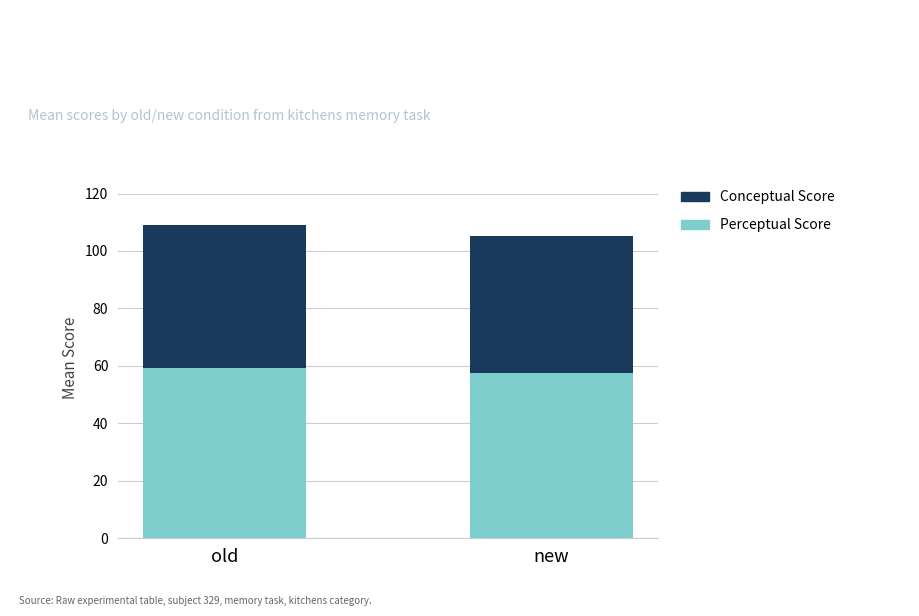

What is the sum of all Perceptual Score values?

116.9